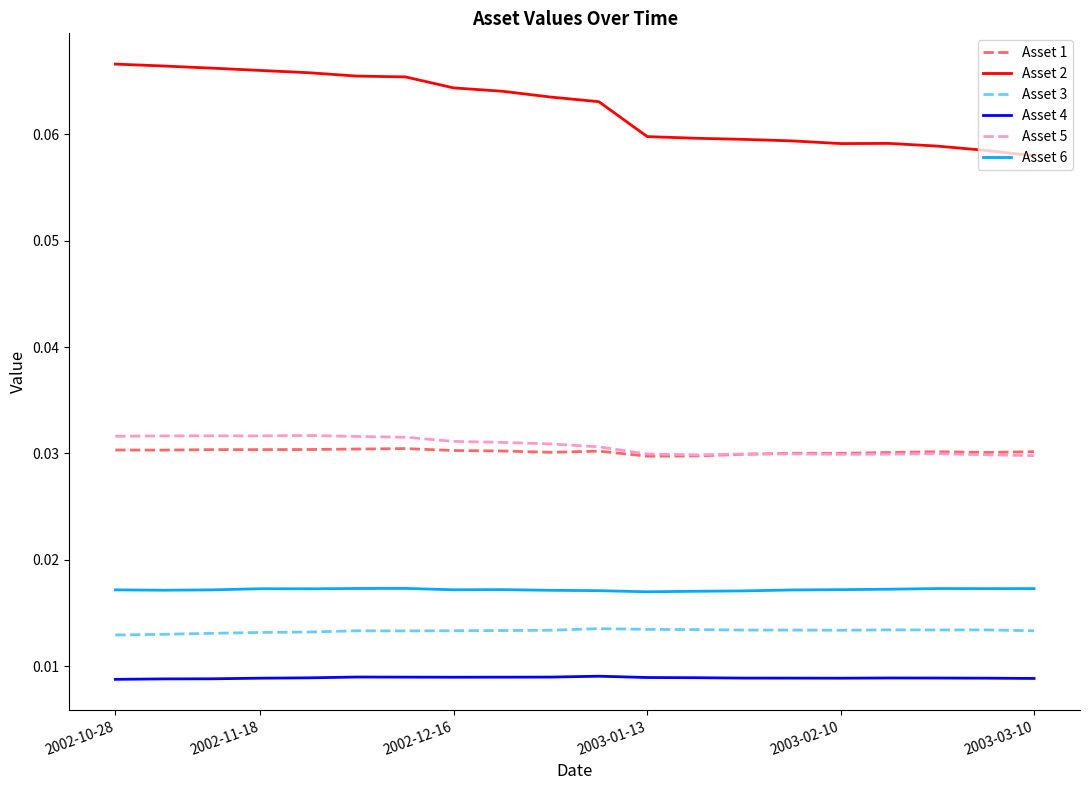

What are all the series names shown in the legend?

Asset 1, Asset 2, Asset 3, Asset 4, Asset 5, Asset 6